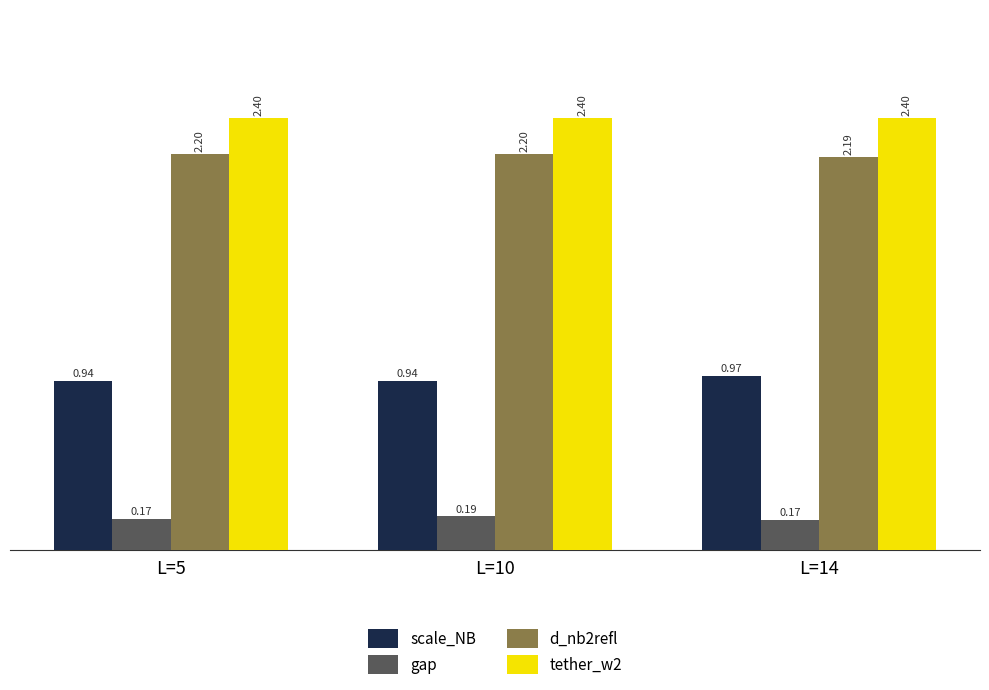

What is the sum of all tether_w2 values?

7.2